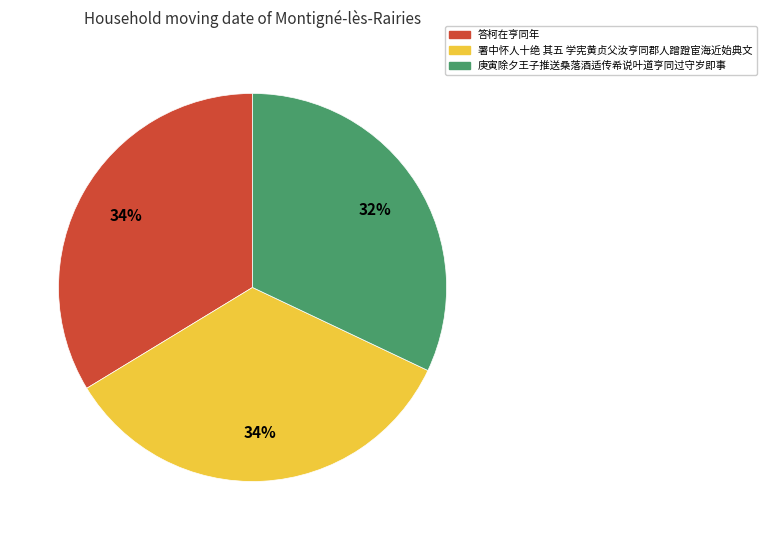

To the nearest percent, what percentage of the pie is 答柯在亨同年?

34%